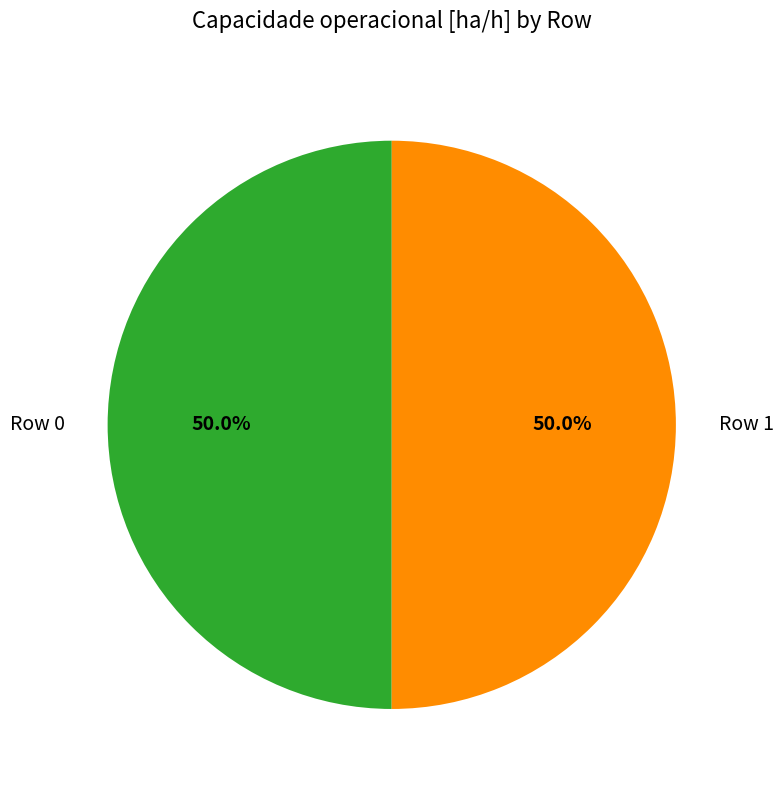

What percentage is NOT represented by Row 0?

50.0%